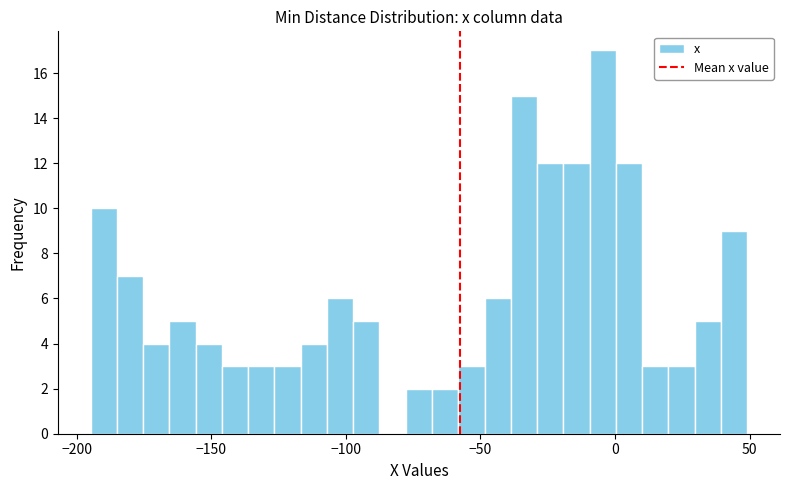

Around what value on the x-axis is the tallest bar? Give the approximate position of its centre, as read against the axis.

-5